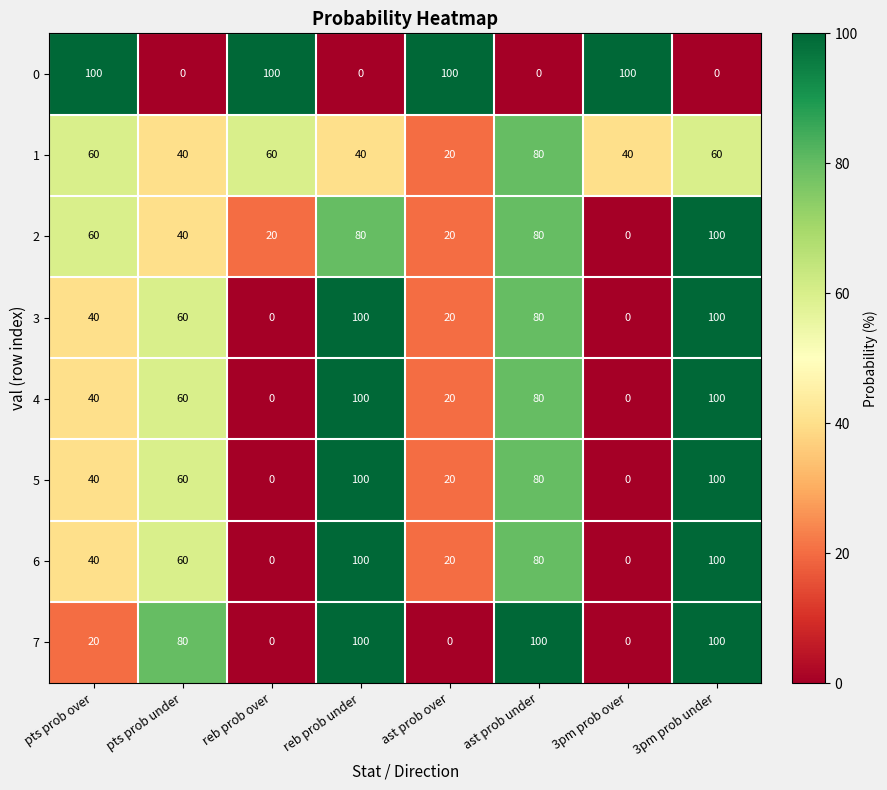

What is the difference between the maximum and minimum values in the 4 series?

100